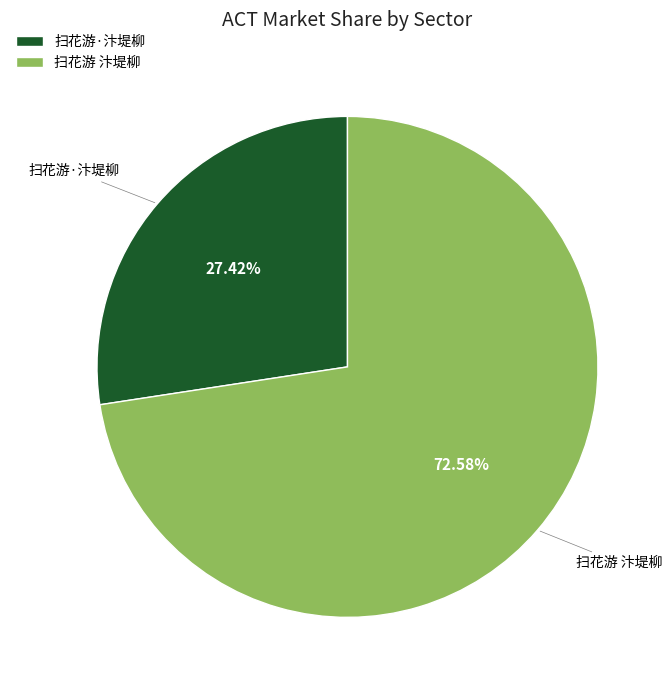

Which has a higher value, 扫花游 汴堤柳 or 扫花游·汴堤柳?

扫花游 汴堤柳